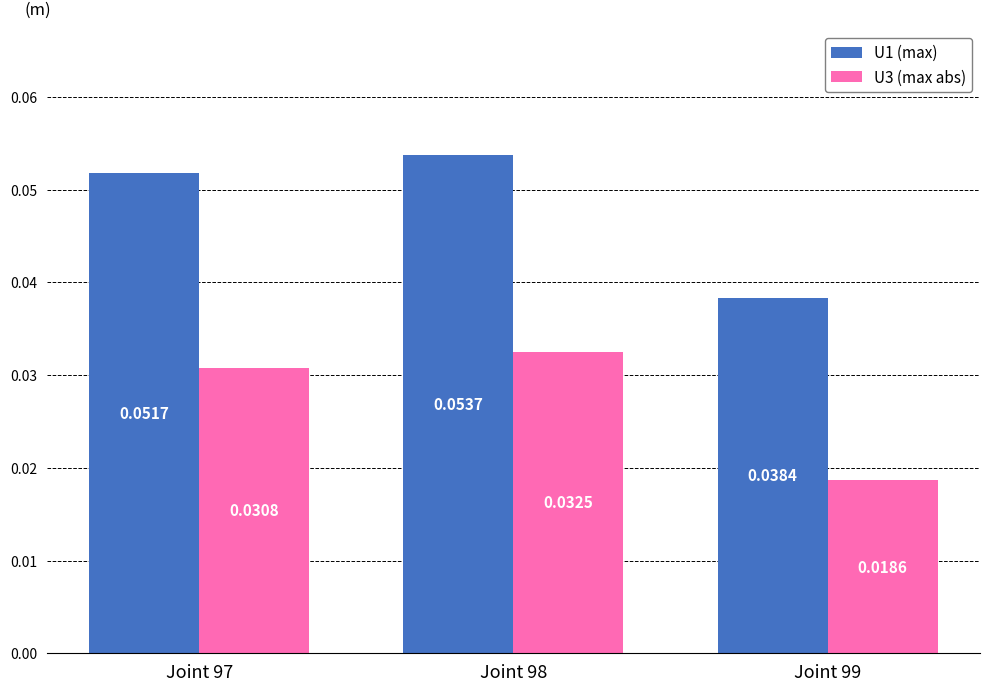

Which category has the lowest value in the U3 (max abs) series?

Joint 99